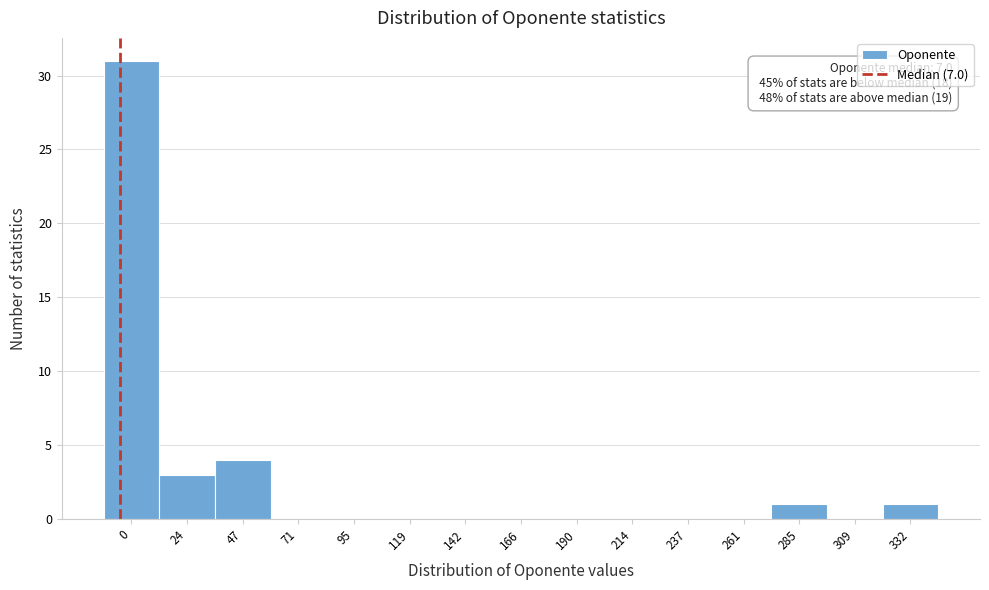

Reading right to left, what are all the values shown in this chart?

332=1	309=0	285=1	261=0	237=0	214=0	190=0	166=0	142=0	119=0	95=0	71=0	47=4	24=3	0=31